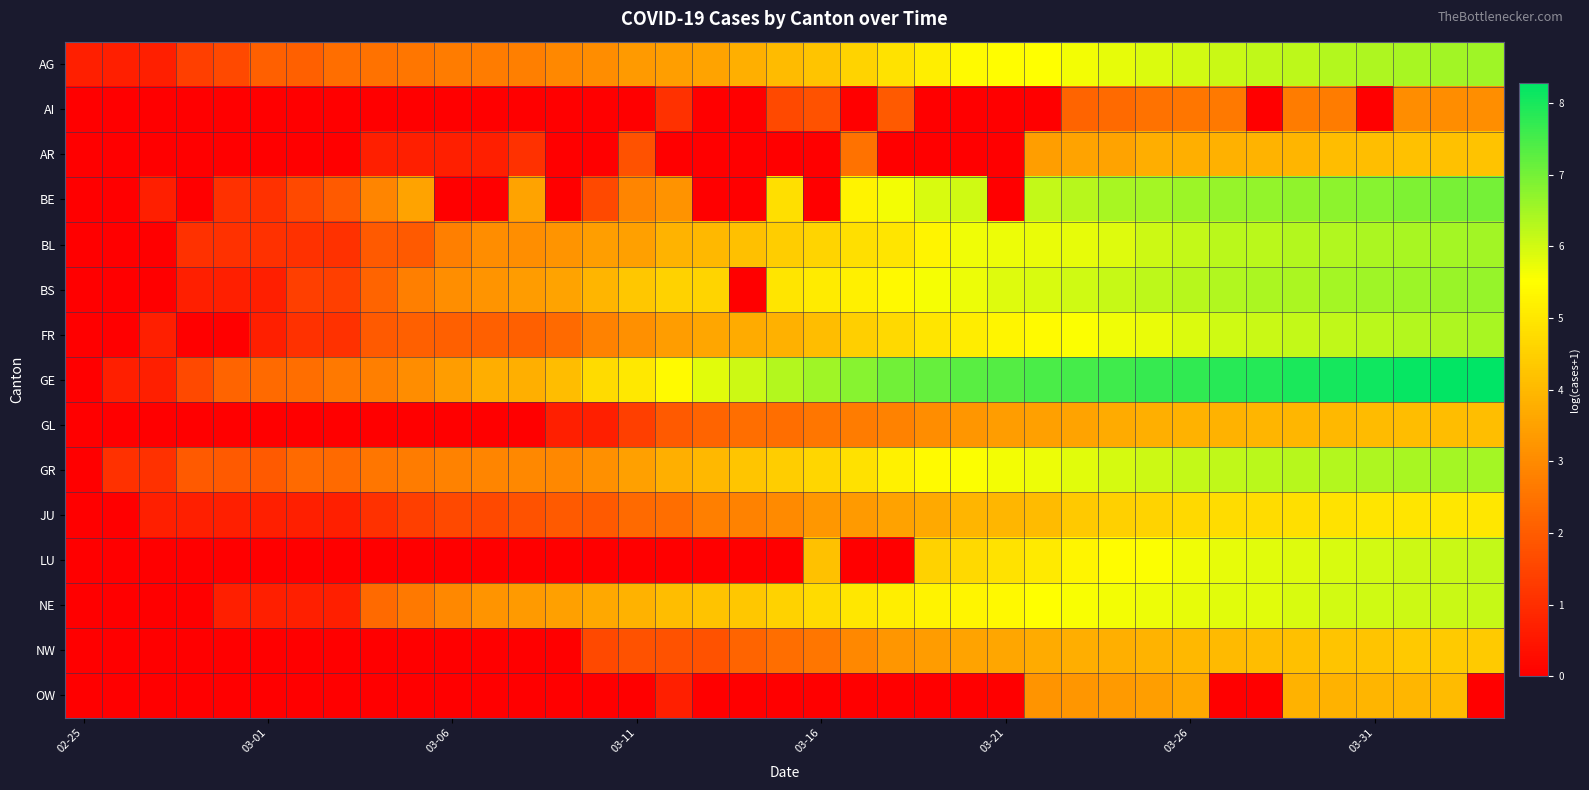

Rank the series by their maximum value, from lowest to highest.

AI, OW, GL, AR, NW, JU, NE, LU, FR, GR, BL, AG, BS, BE, GE